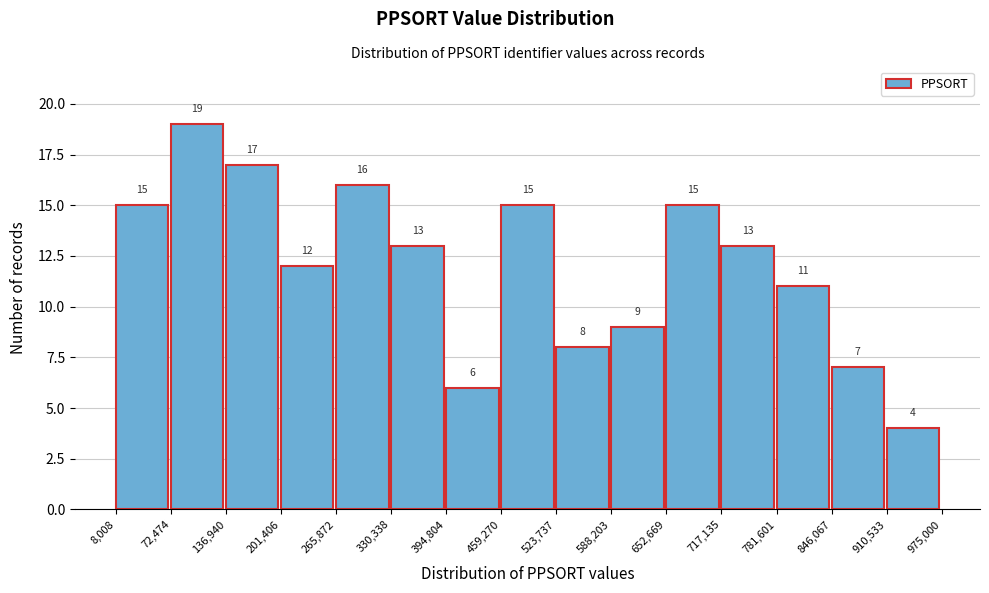

How tall is the bar that spans 136,940 to 201,406 on the x-axis?

17